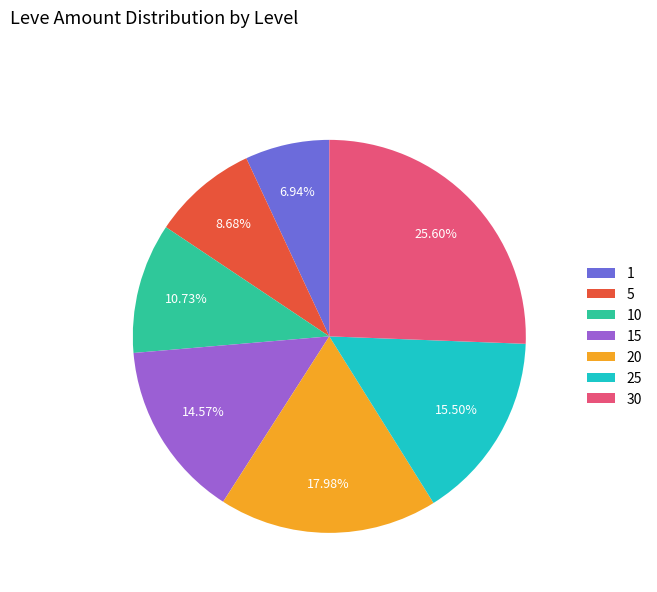

To the nearest percent, what is the difference between the largest and smallest slice percentages?

19%